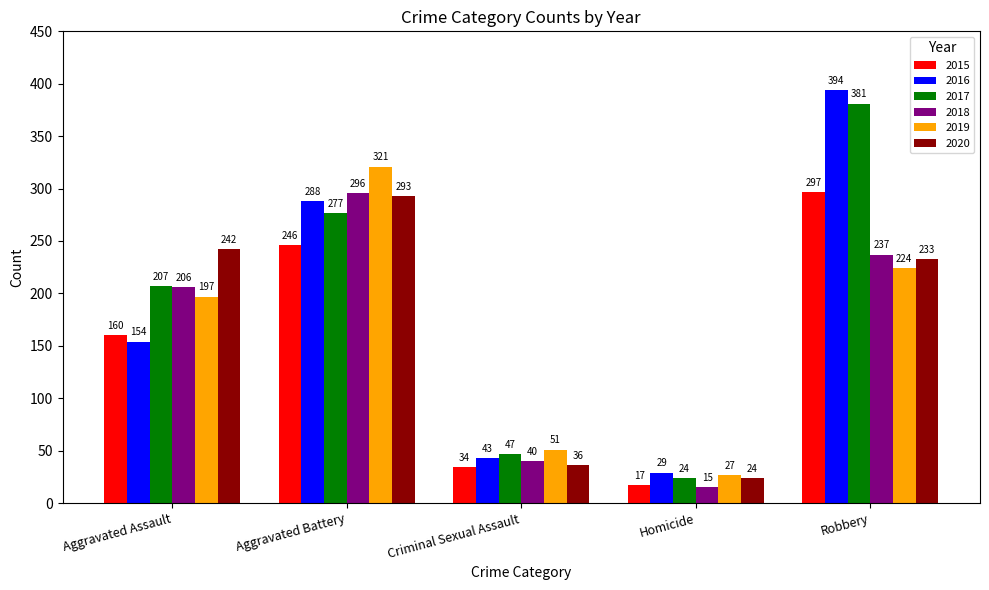

Is the value of 2017 at Robbery greater than the value of 2018 at Aggravated Battery?

Yes